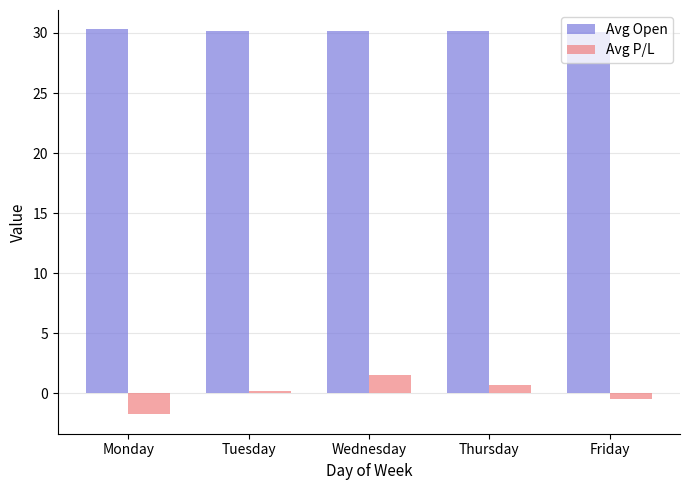

How many bars are there in total?

10